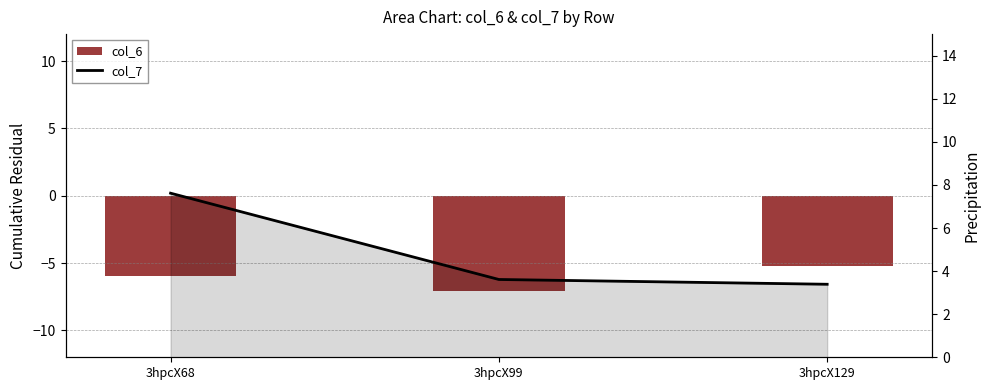

What is the difference between the second highest and minimum values in the col_6 series?

1.1